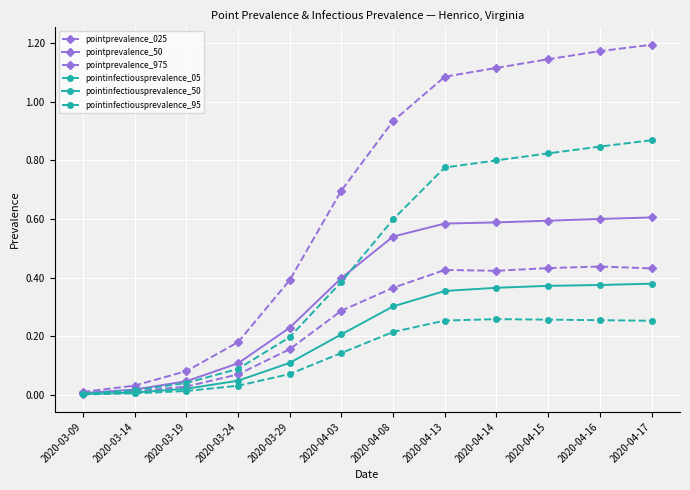

Reading left to right, transcribe all the data shown in this chart.

pointprevalence_025: 0.0	0.0	0.0	0.1	0.2	0.3	0.4	0.4	0.4	0.4	0.4	0.4
pointprevalence_50: 0.0	0.0	0.0	0.1	0.2	0.4	0.5	0.6	0.6	0.6	0.6	0.6
pointprevalence_975: 0.0	0.0	0.1	0.2	0.4	0.7	0.9	1.1	1.1	1.1	1.2	1.2
pointinfectiousprevalence_05: 0.0	0.0	0.0	0.0	0.1	0.1	0.2	0.3	0.3	0.3	0.3	0.3
pointinfectiousprevalence_50: 0.0	0.0	0.0	0.0	0.1	0.2	0.3	0.4	0.4	0.4	0.4	0.4
pointinfectiousprevalence_95: 0.0	0.0	0.0	0.1	0.2	0.4	0.6	0.8	0.8	0.8	0.8	0.9